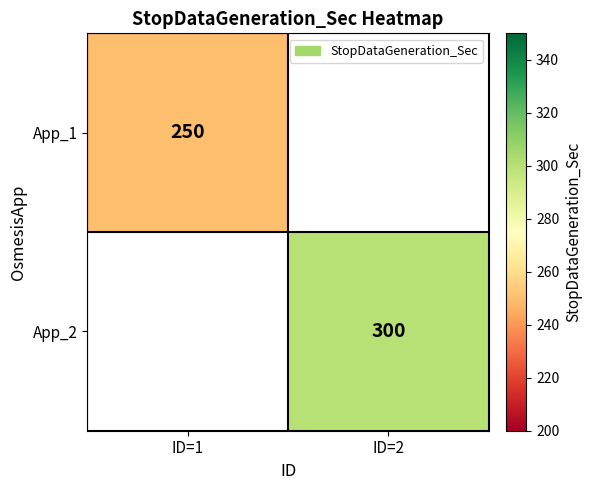

True or false: App_1 has a value of 161.7 at ID=1.

False